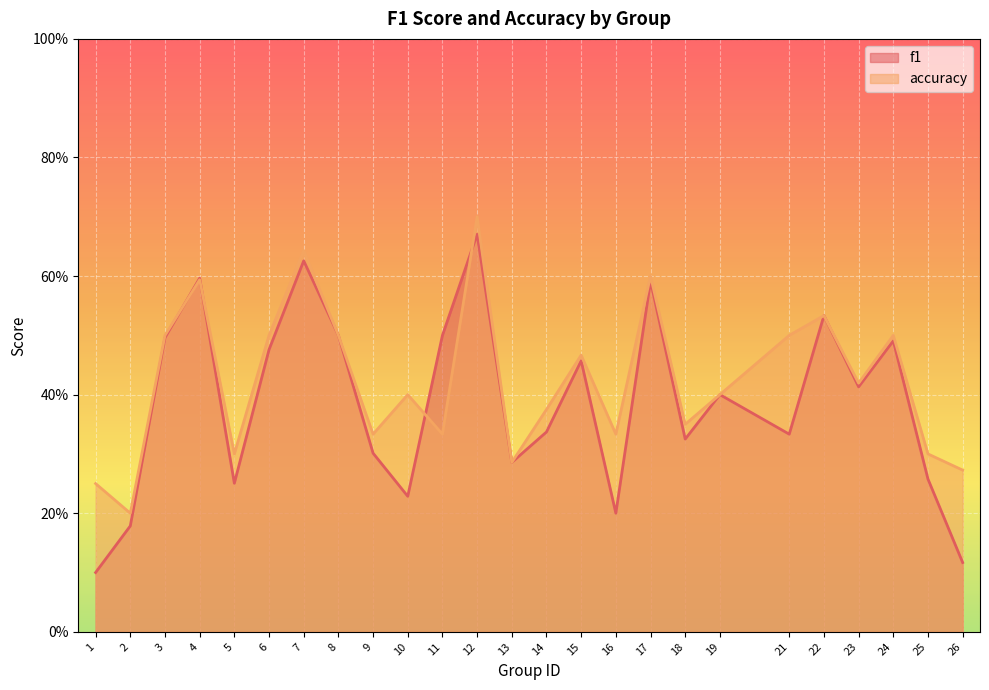

What value does the accuracy series have at 13?

0.3